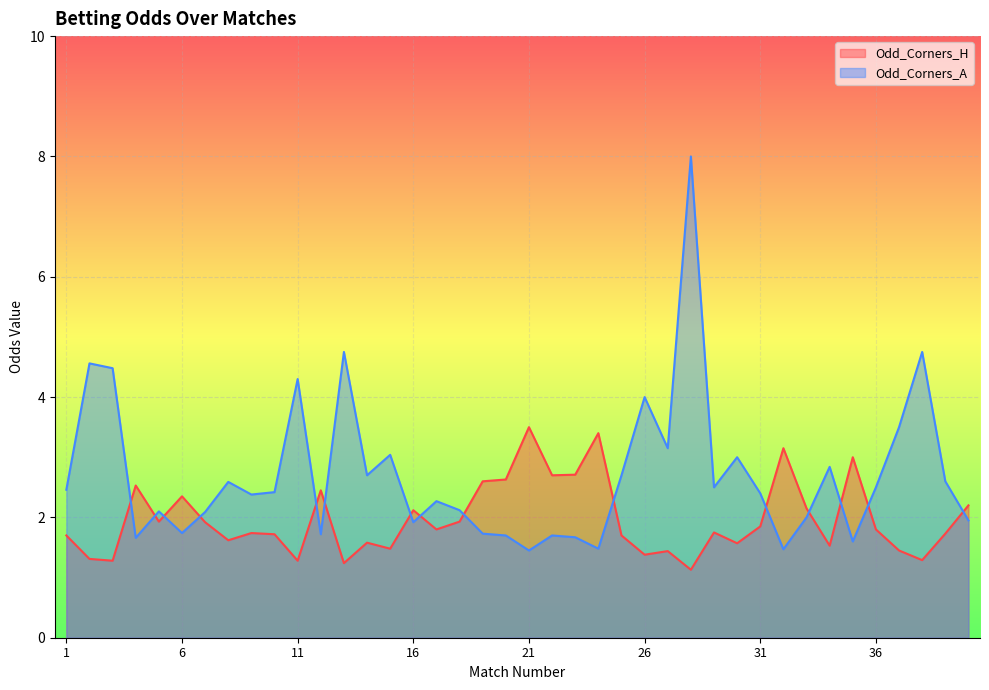

True or false: Odd_Corners_H has a value of 2.6 at 20.

True